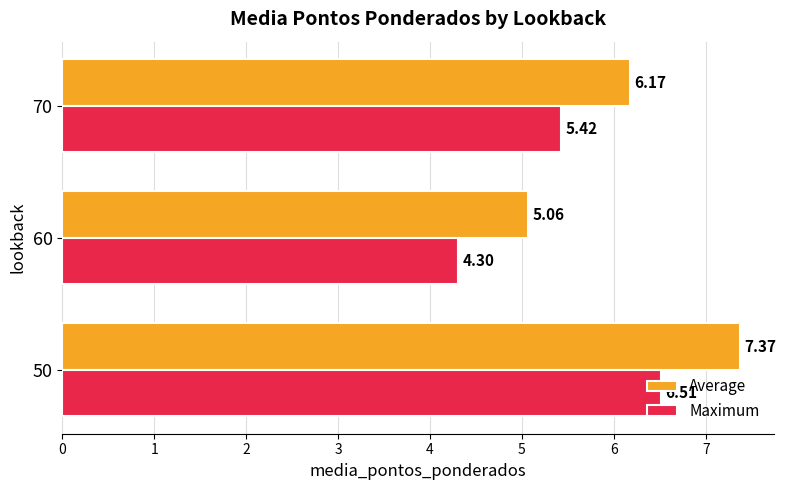

What is the maximum value shown in the chart?

7.4